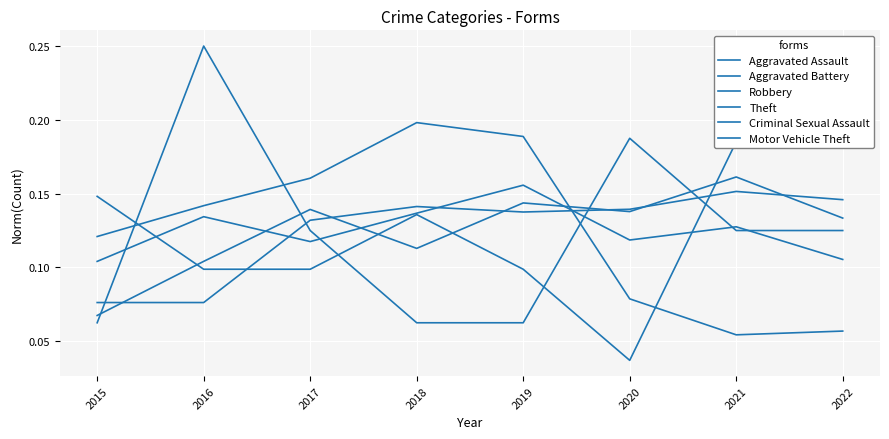

What is the maximum value shown in the chart?

0.2